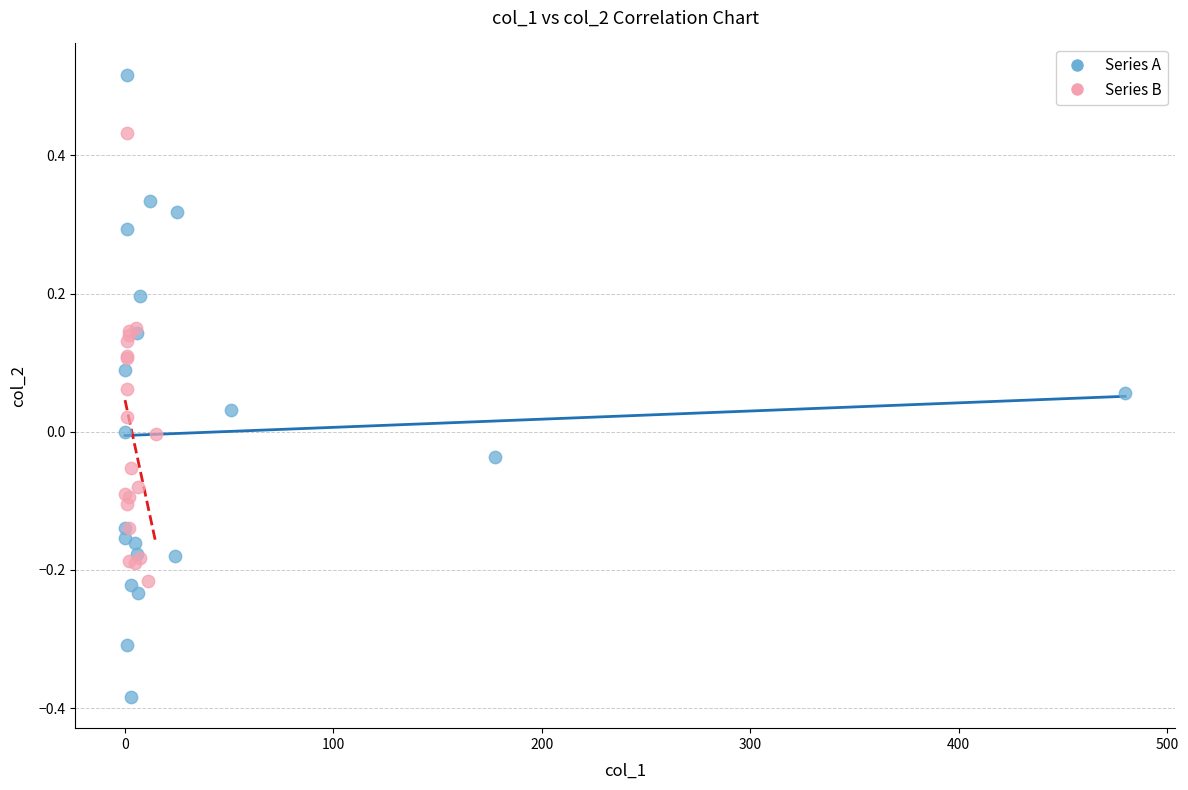

Which series has the largest Y range (max minus min)?

Series A